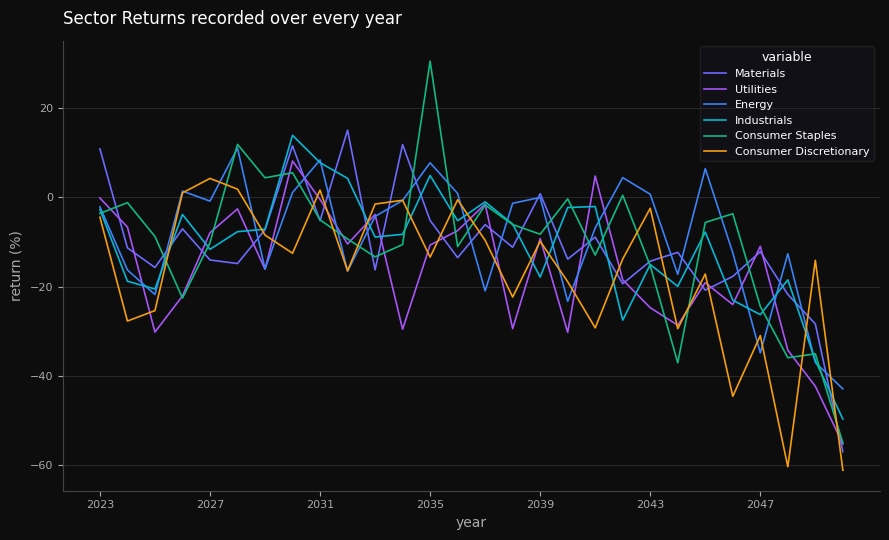

Which series has the largest range (max minus min)?

Consumer Staples